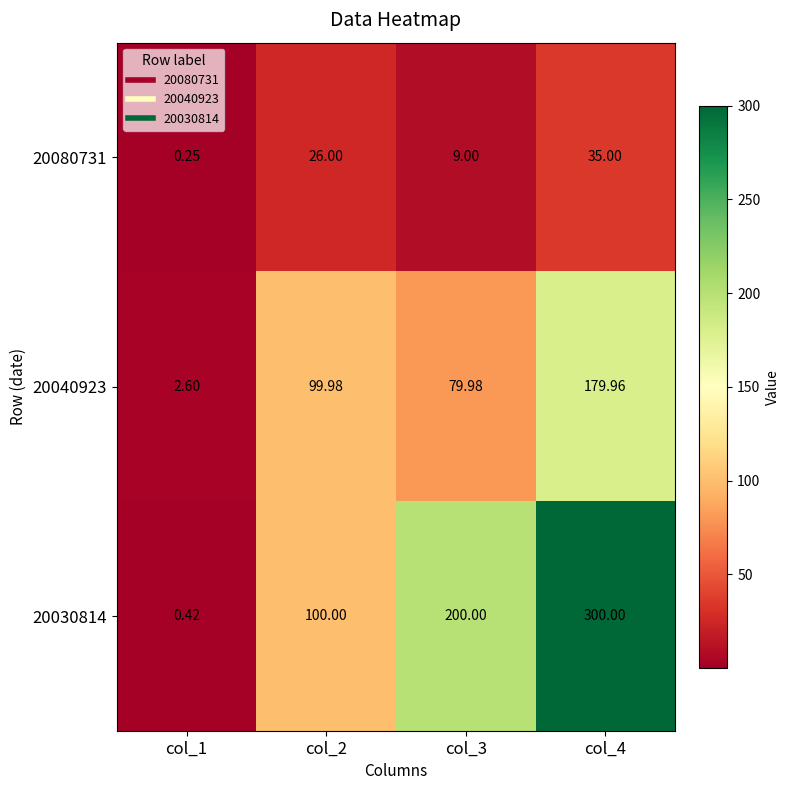

Is the value of 20040923 at col_3 greater than the value of 20030814 at col_3?

No